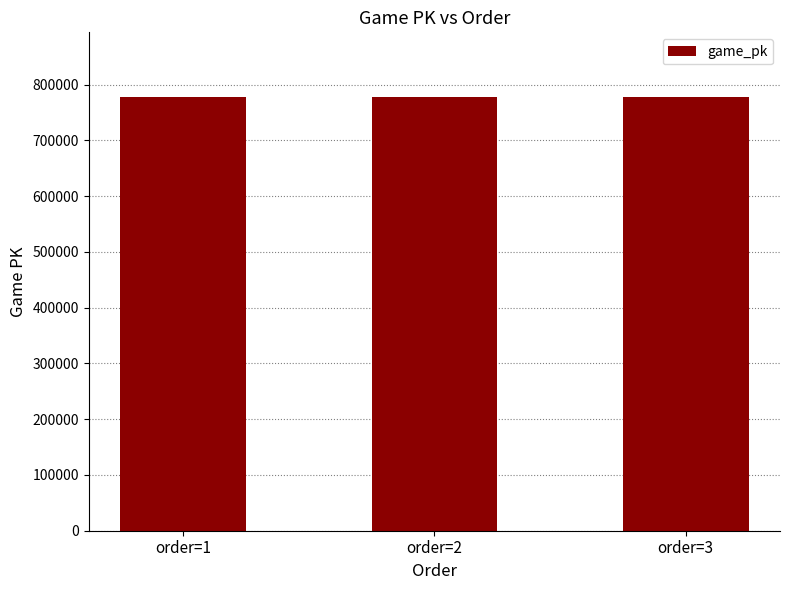

Approximately how many times larger is the value at order=3 compared to order=1?

1.0